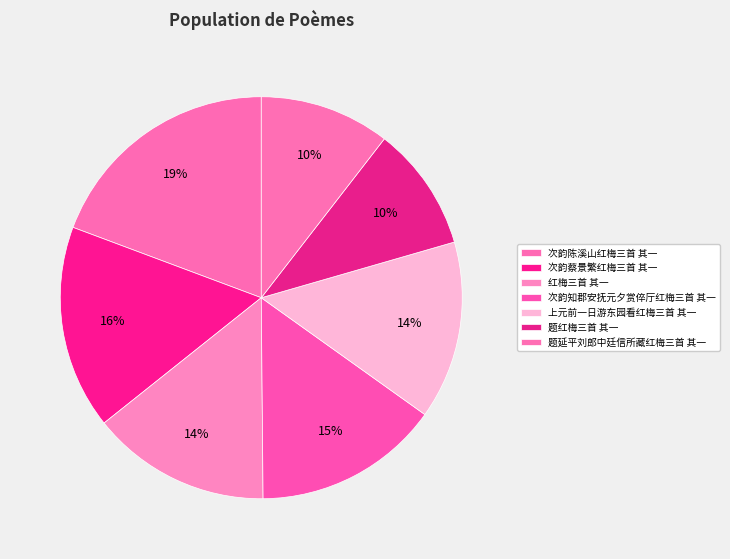

Count the number of slices in the pie.

7